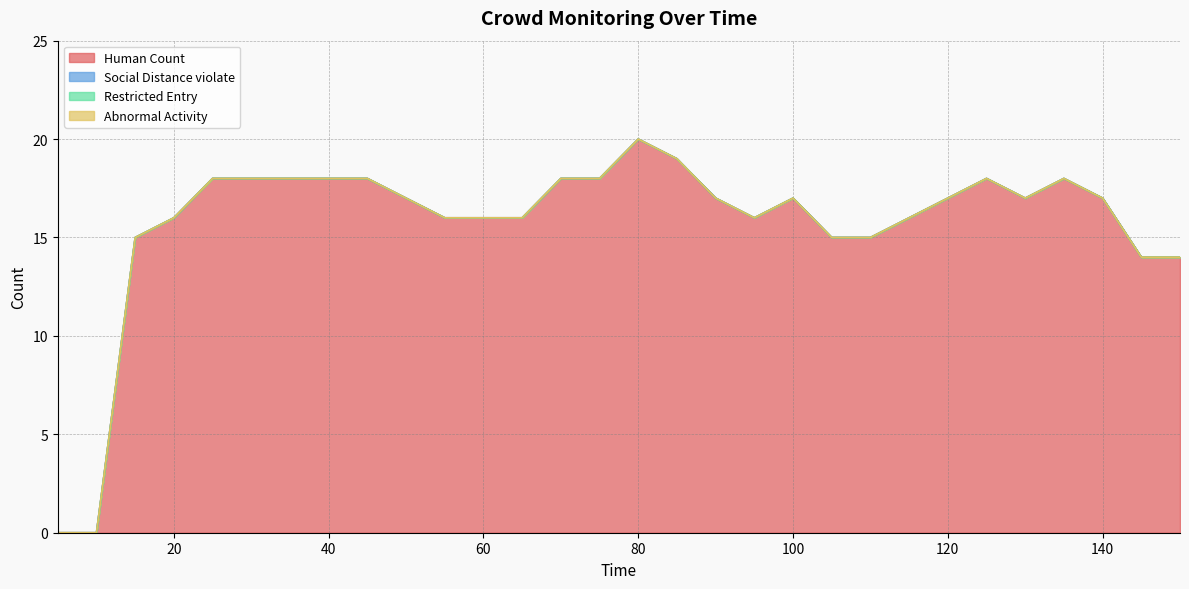

Which series has the largest total across all categories?

Human Count